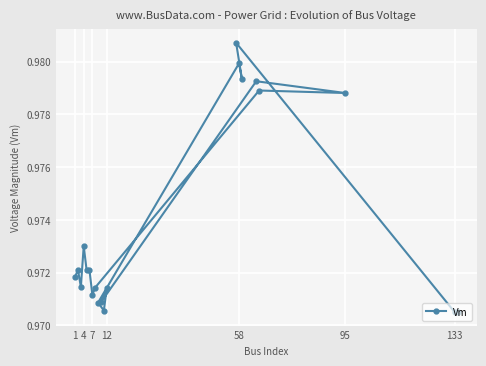

What is the value of the 19th point from the left?

1.0